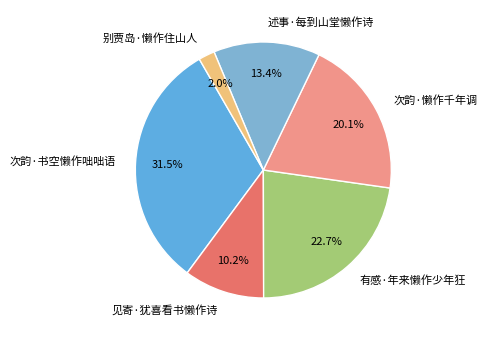

Between 述事·每到山堂懒作诗 and 有感·年来懒作少年狂, which is larger?

有感·年来懒作少年狂